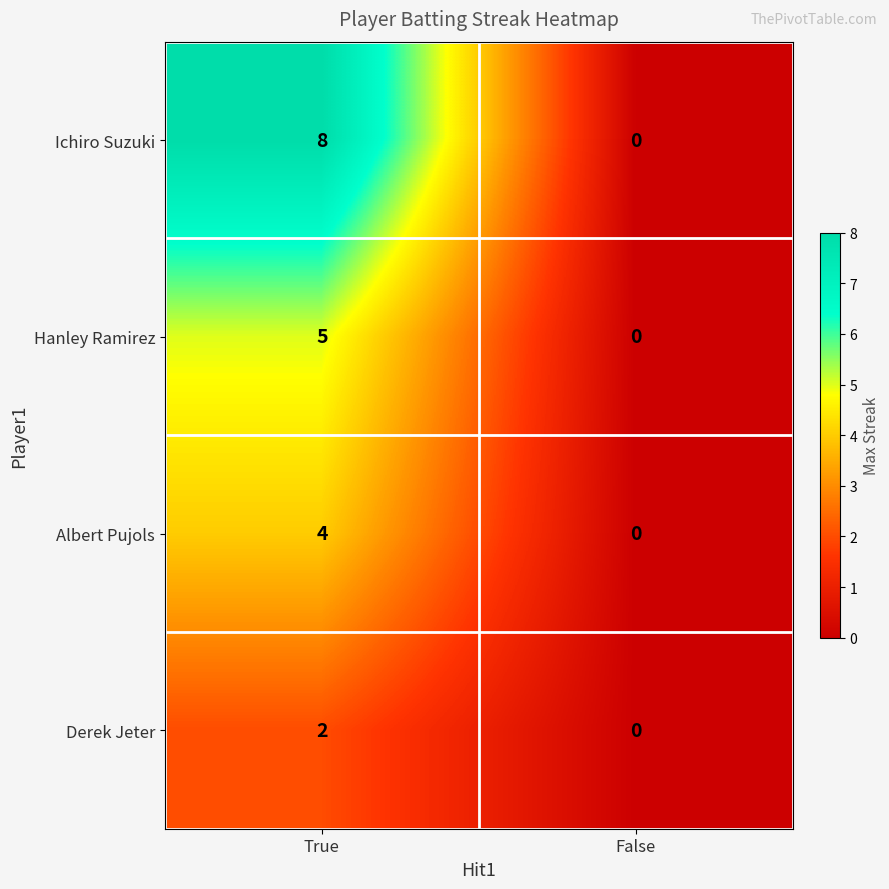

Which series changed the most between True and False?

Ichiro Suzuki